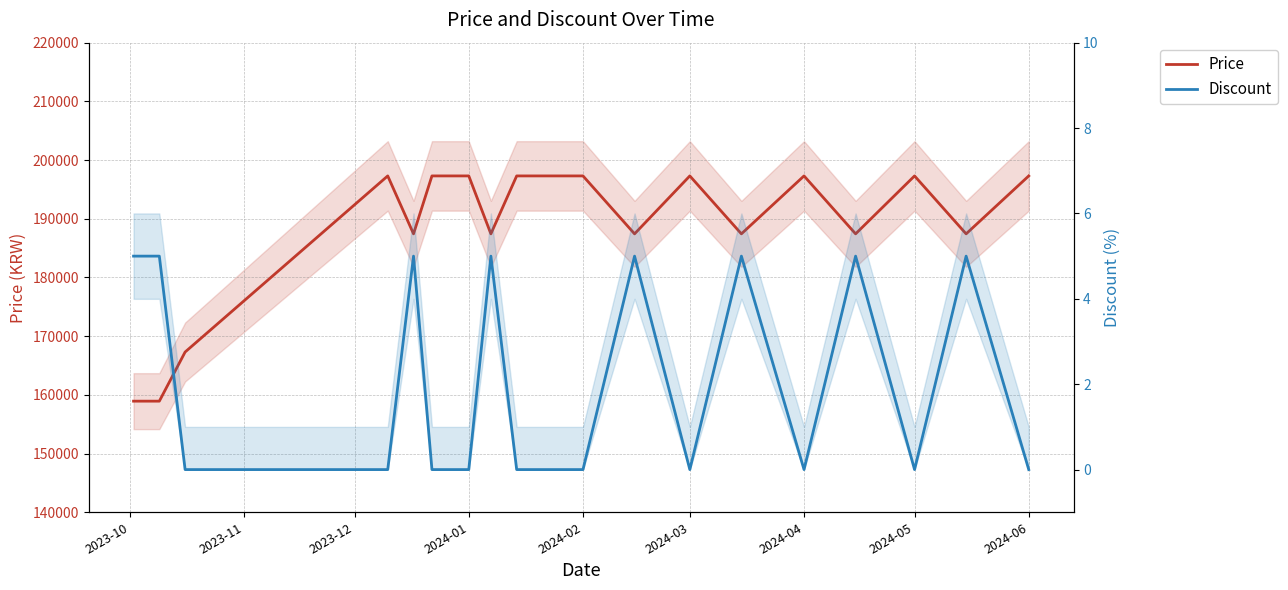

Is it true that Discount equals 8 at 2023-10?

False